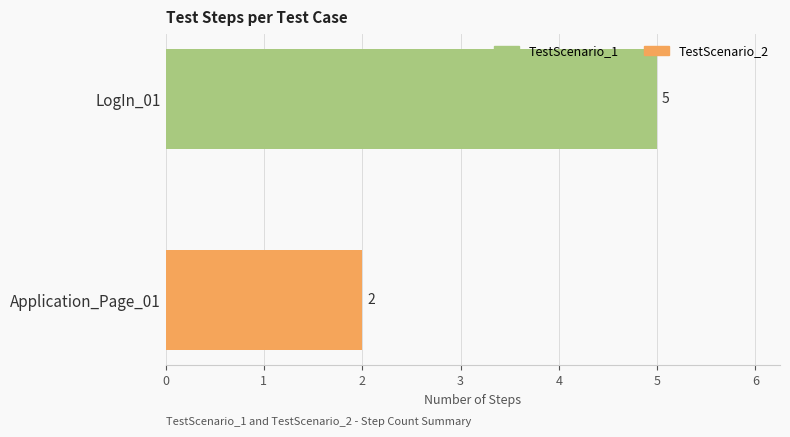

What position from the bottom is Application_Page_01?

1